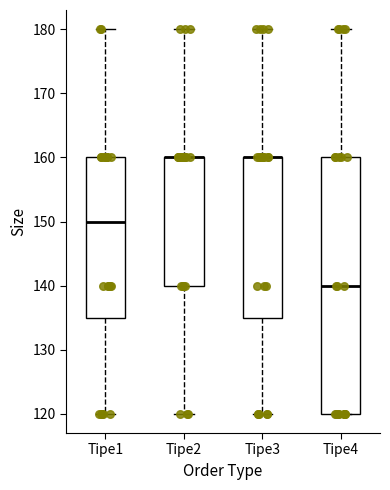

Reading left to right, read every box against the y-axis: the position of its median line, the range the box covers, and the ends of its whiskers. The values are not printed on the chart, so give them approximately, as read against the axis.

Tipe1: median 150, box 135 to 160, whiskers 120 to 180
Tipe2: median 160 (drawn on the box's upper edge), box 140 to 160, whiskers 120 to 180
Tipe3: median 160 (drawn on the box's upper edge), box 135 to 160, whiskers 120 to 180
Tipe4: median 140, box 120 to 160, whiskers 120 to 180